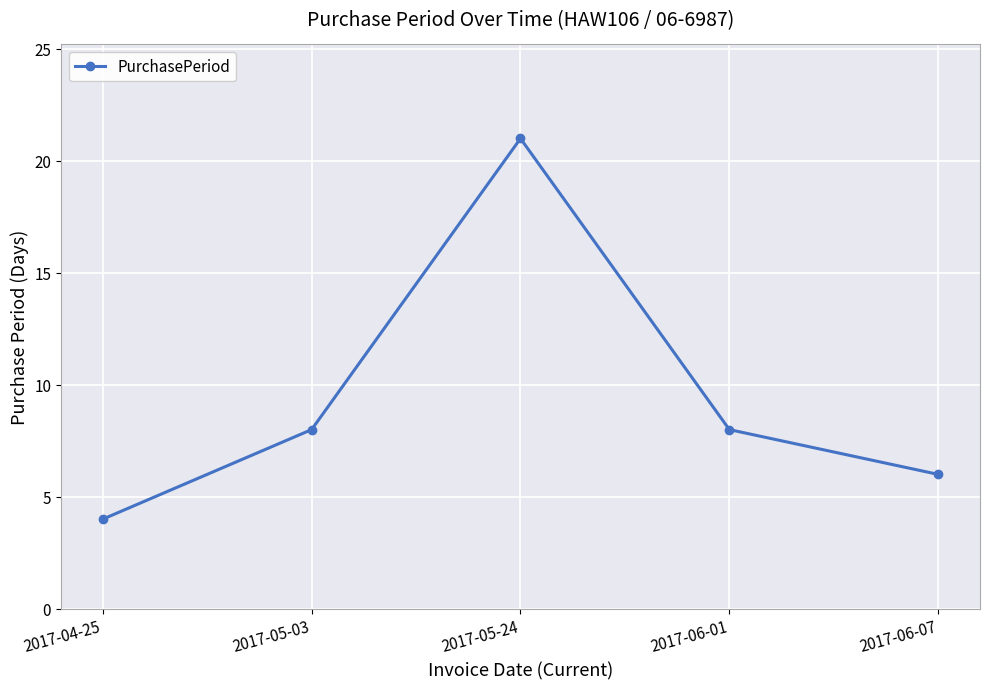

How many points are higher than both their immediate neighbors (excluding endpoints)?

1